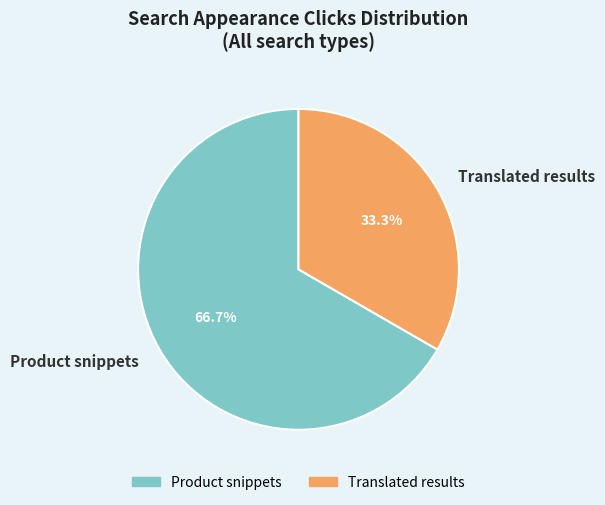

Which has a higher value, Product snippets or Translated results?

Product snippets